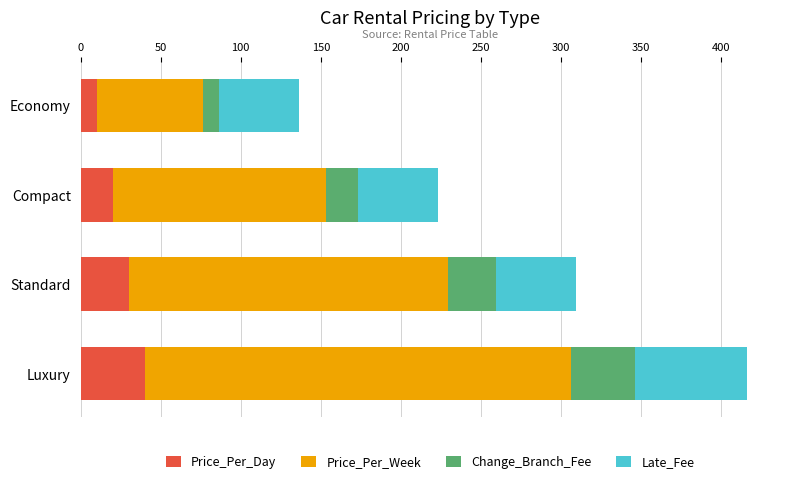

What is the sum of the Price_Per_Day values at Economy and Luxury?

50.0